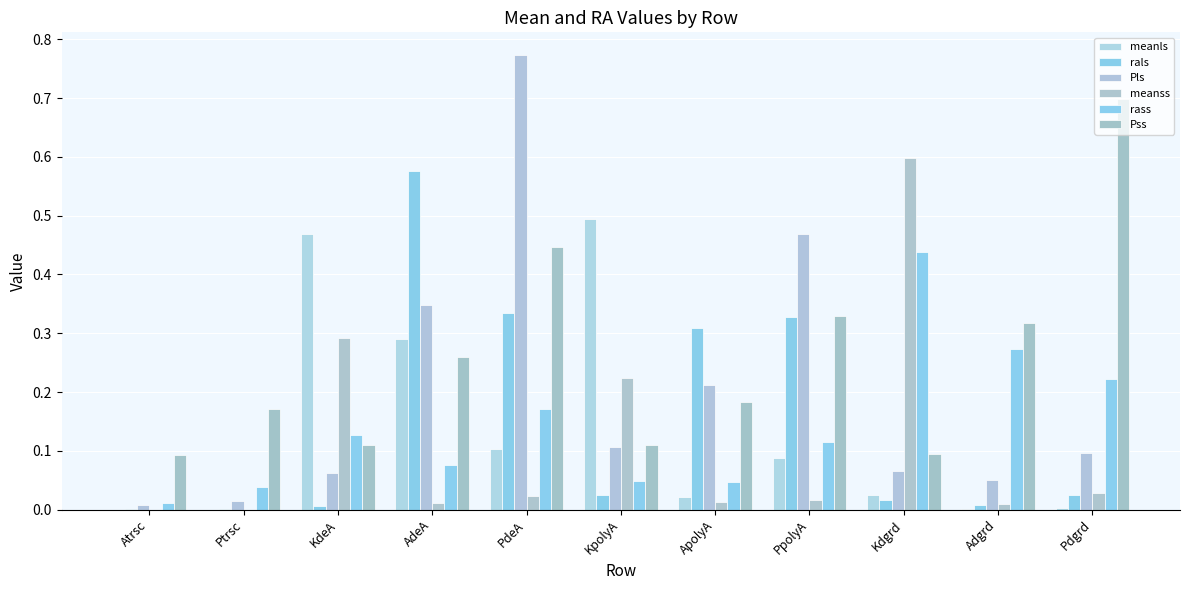

What is the average value of the Pls series?

0.2